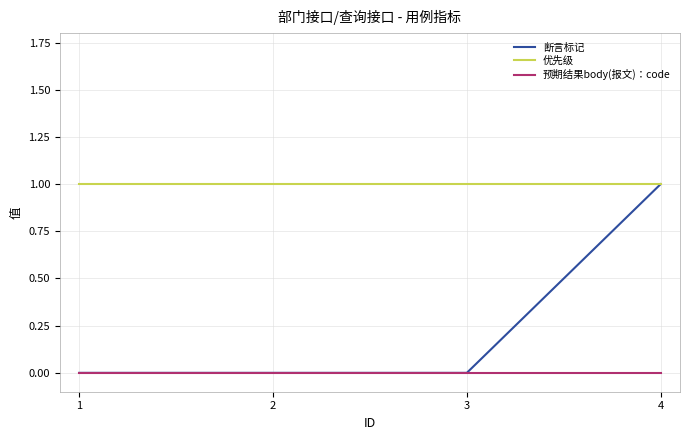

Reading left to right, extract all data points from this chart.

断言标记: 0	0	0	1
优先级: 1	1	1	1
预期结果body(报文)：code: 0	0	0	0